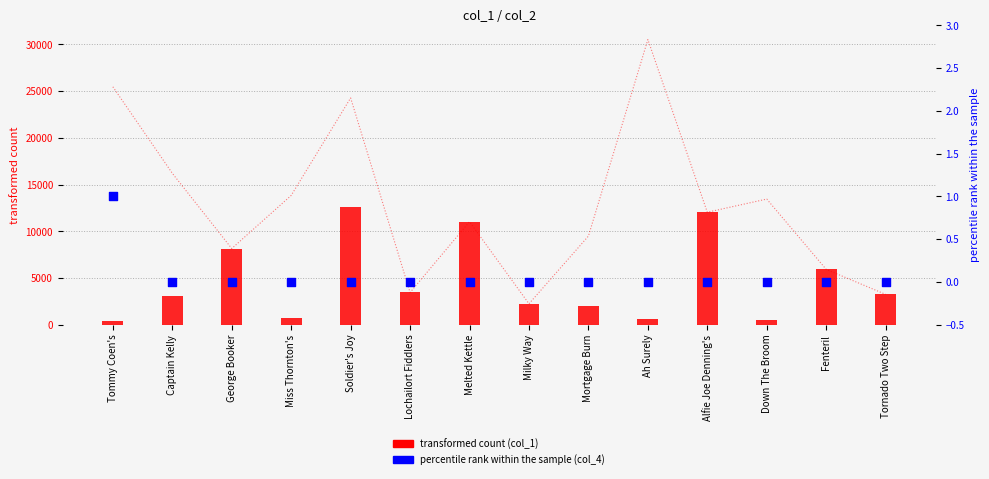

Which series reaches the maximum Y coordinate?

col_2 (reference)